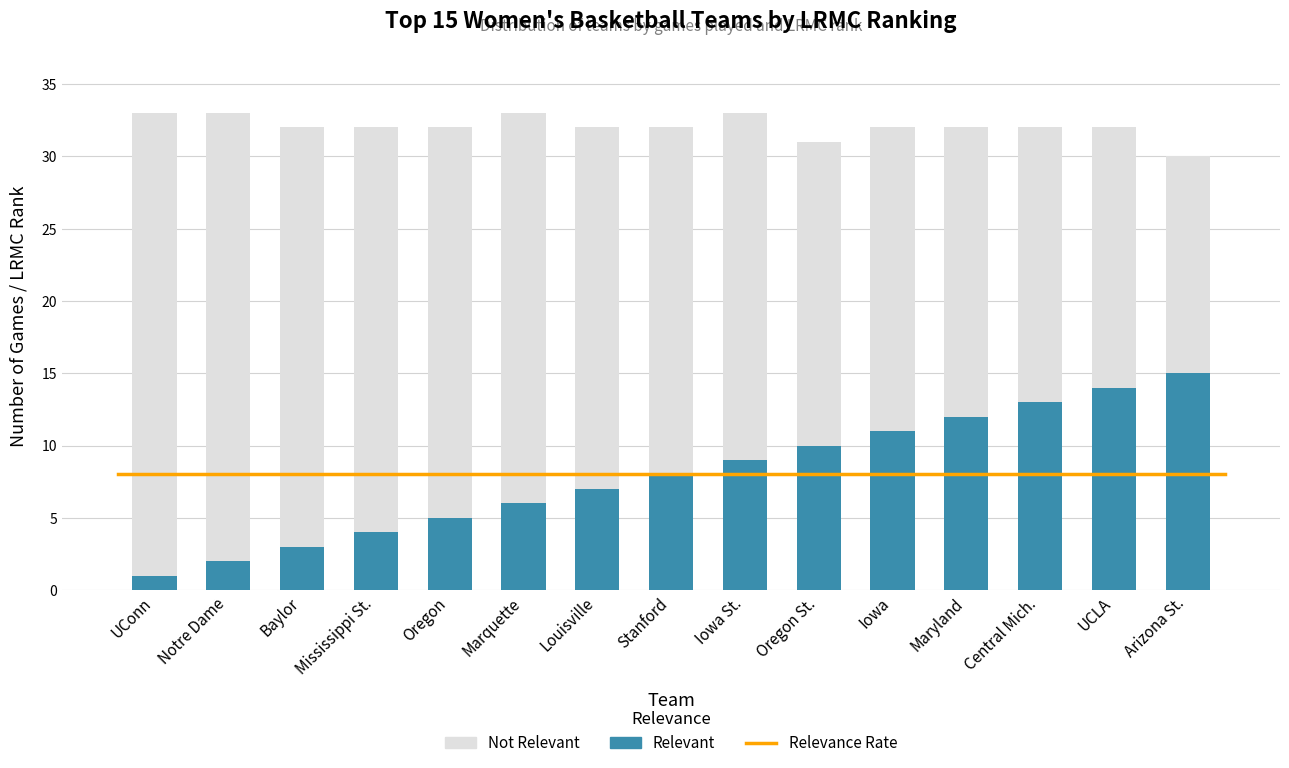

How many bars are there in each group?

2